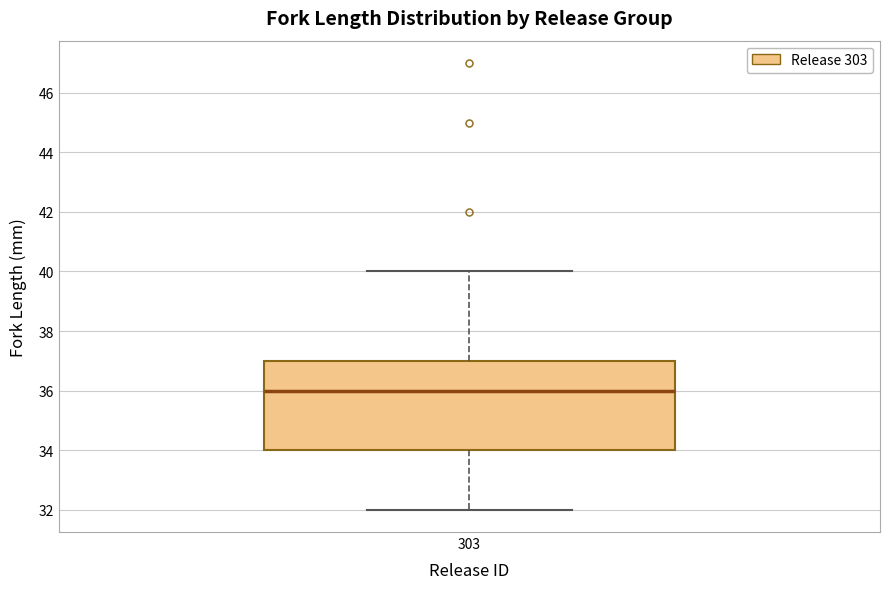

Where does the upper whisker of the box at x = 303 end on the y-axis? The values are not printed on the chart, so give them approximately, as read against the axis.

40